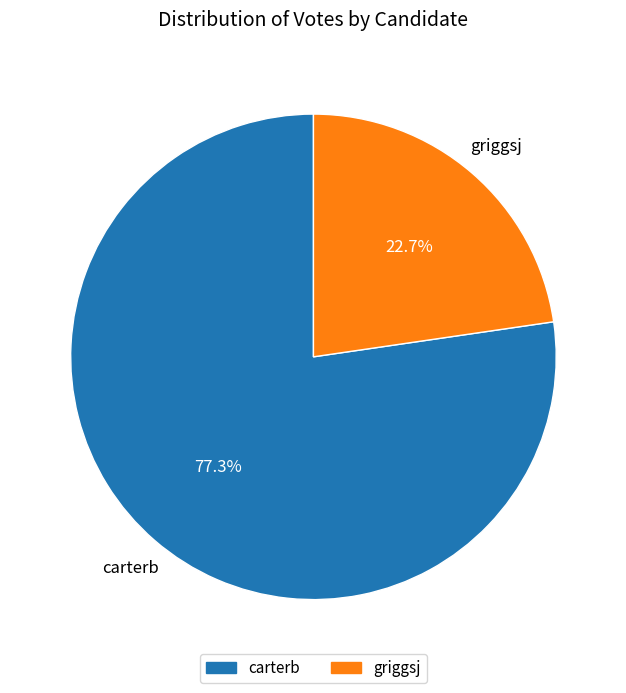

What is the smallest slice in the pie chart?

griggsj